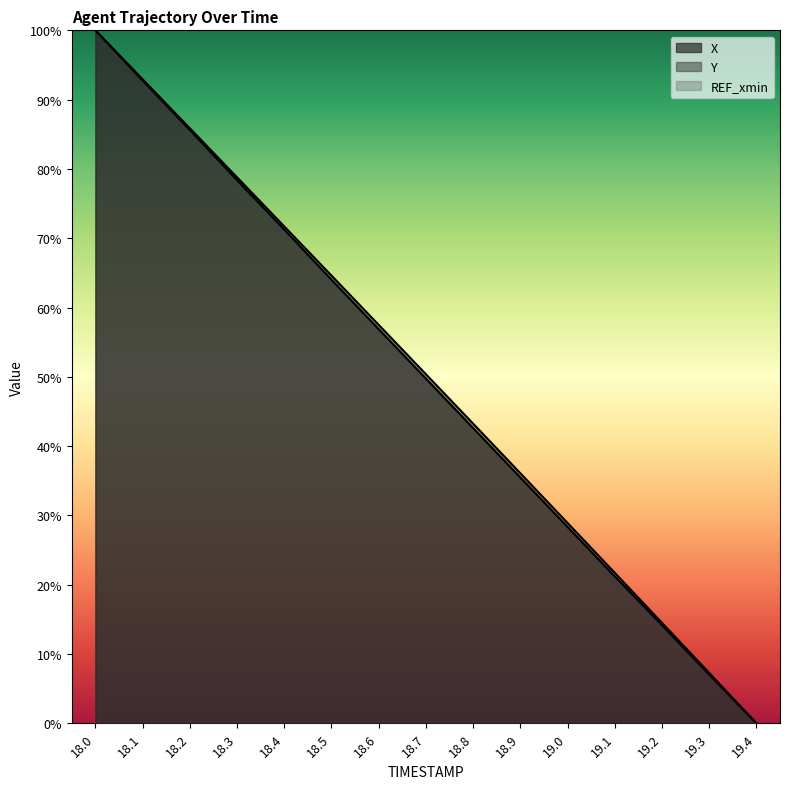

What is the label of the 10th point from the left?

18.9